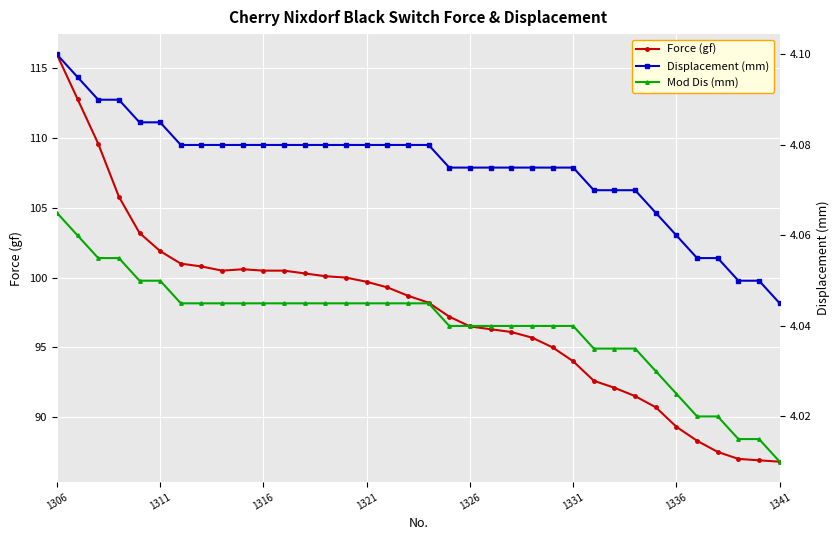

True or false: Force (gf) has more than 0 points higher than both neighbors.

True